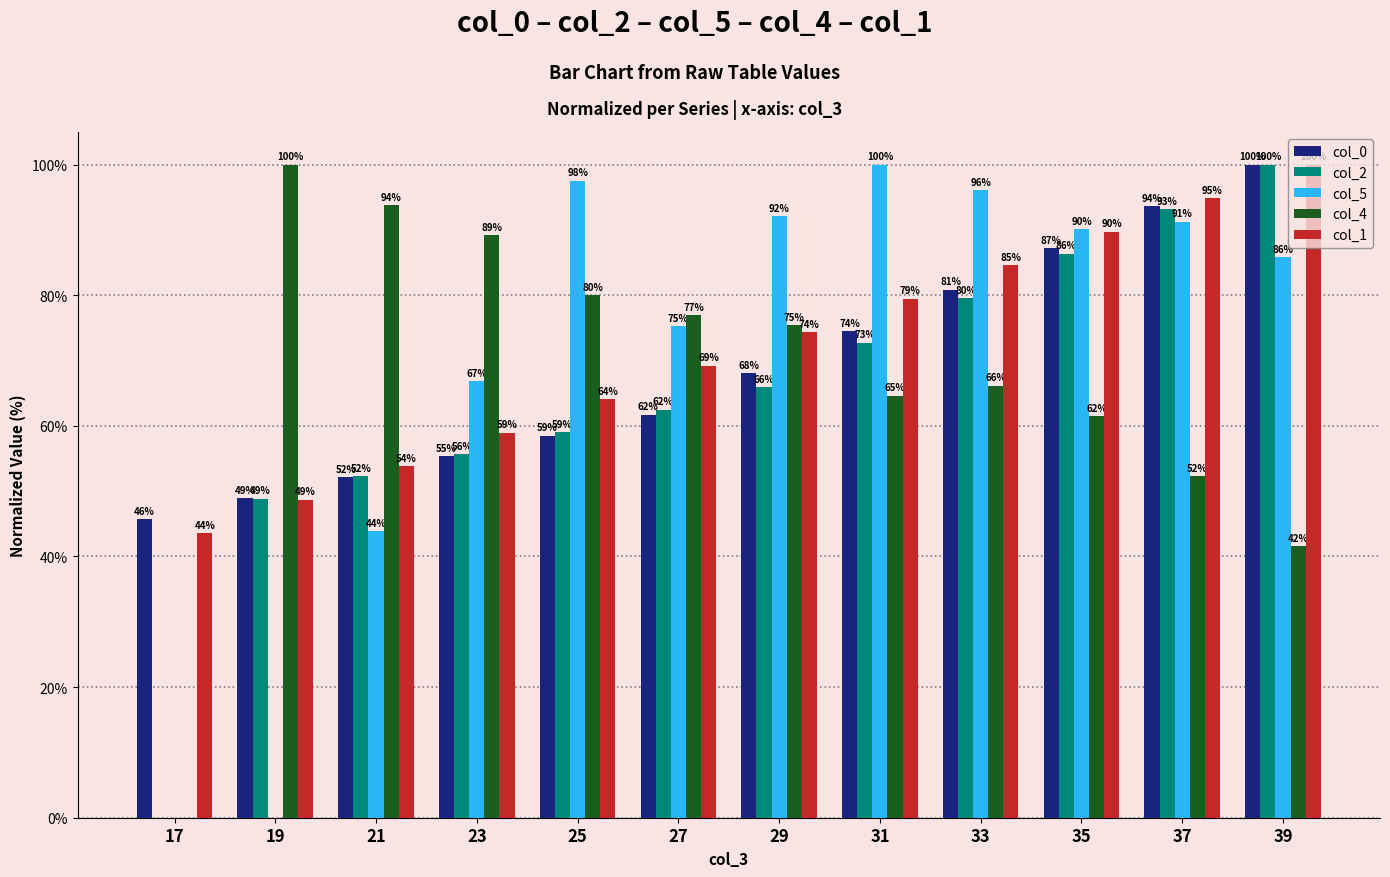

What is the average value of the col_4 series?

66.8